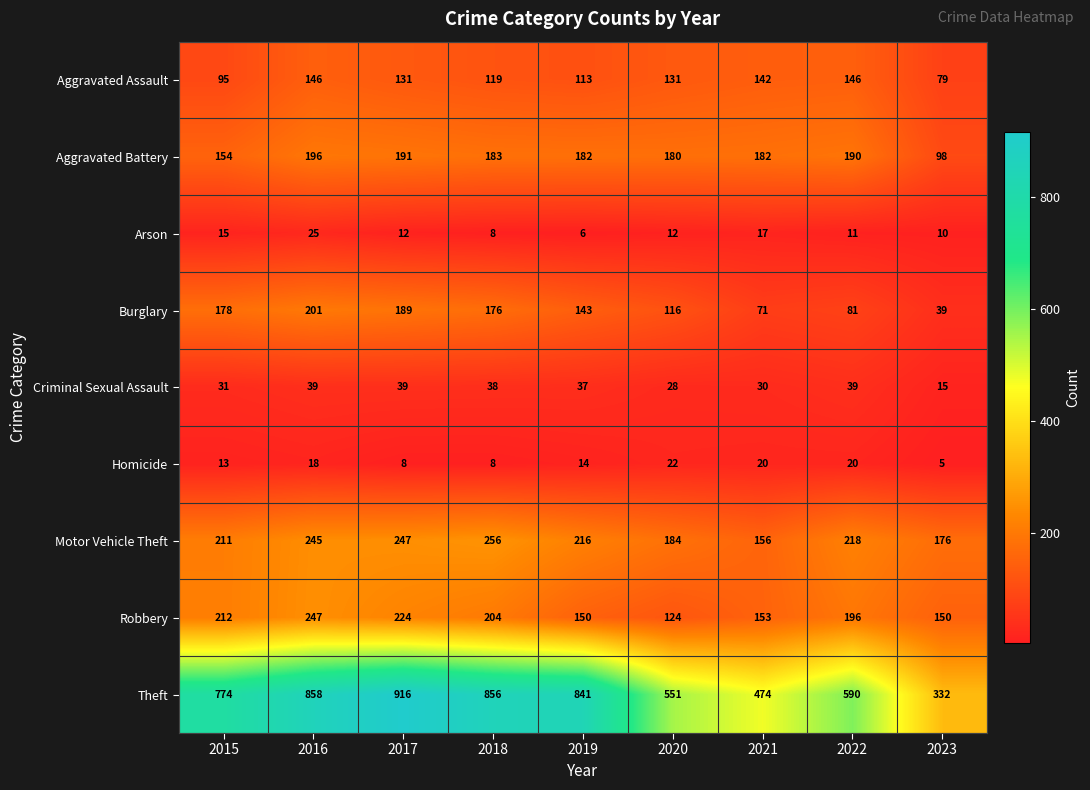

What is the difference between the Arson values at 2016 and 2017?

13